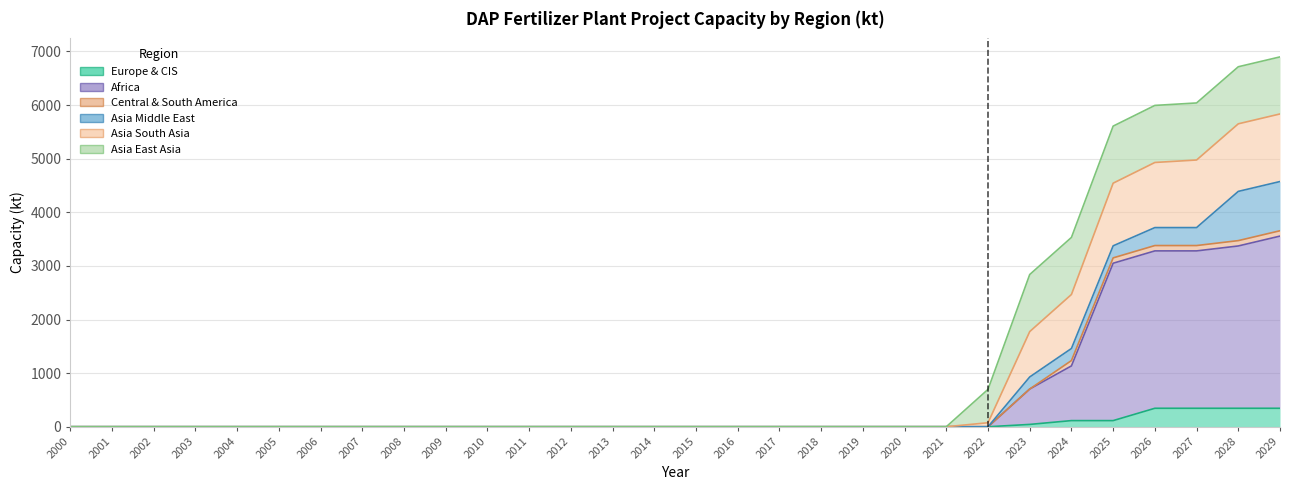

True or false: Asia South Asia has a value of 10207.5 at 2028.

False